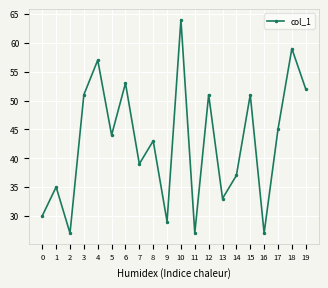

How many interior local valleys (lower than both neighbors) does the data have?

7